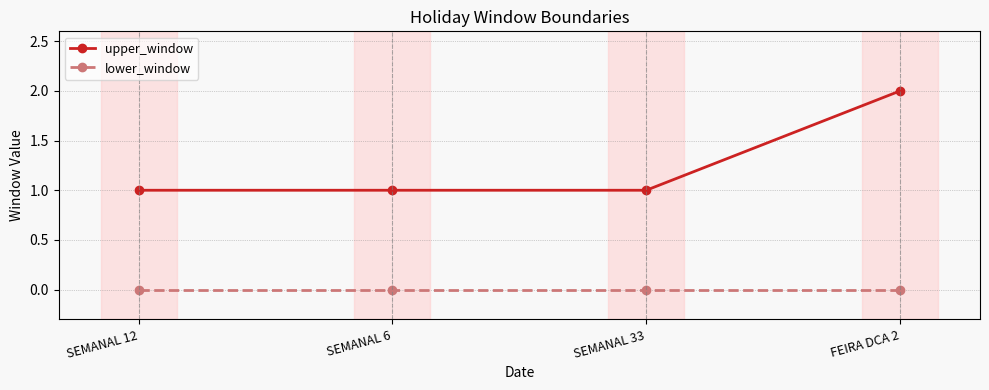

What is the spread (max minus min) of values at FEIRA DCA 2?

2